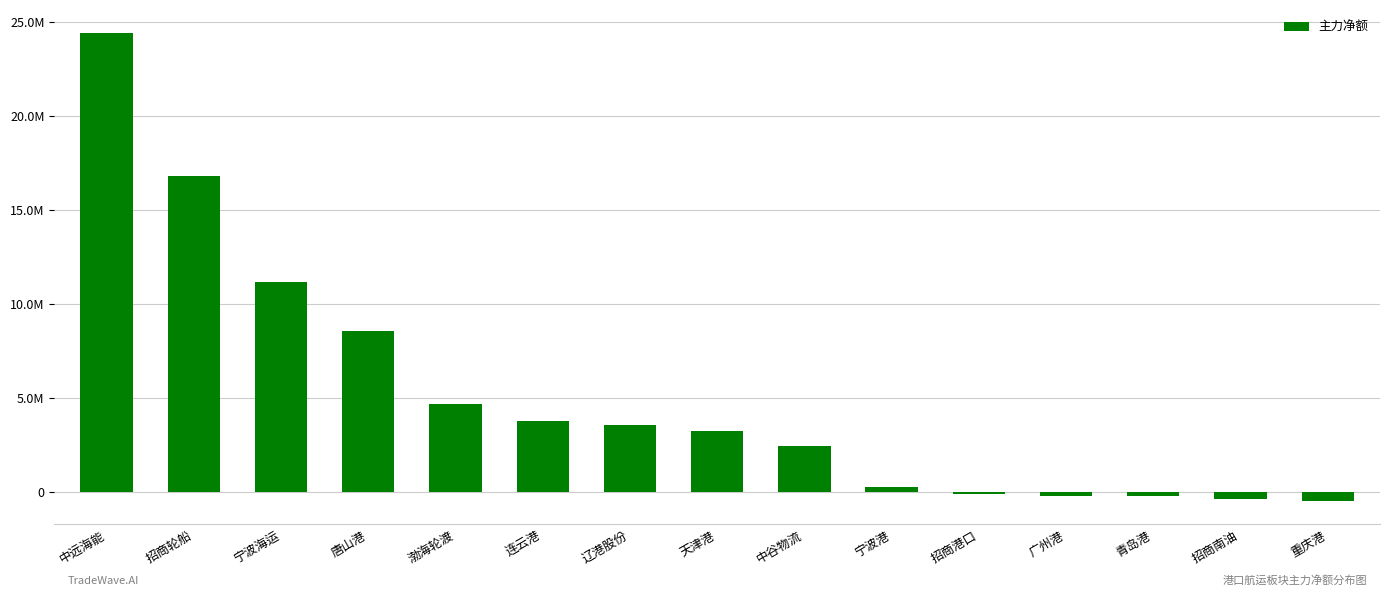

Are the bars horizontal?

No